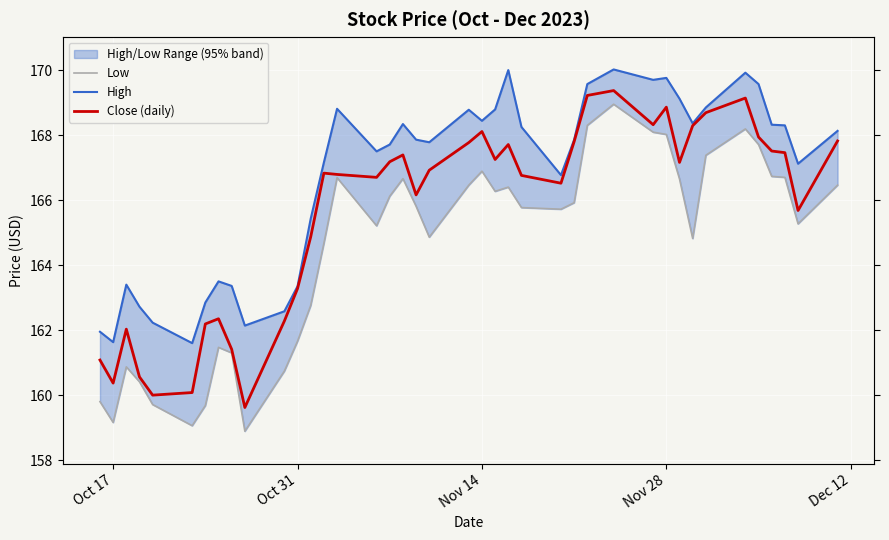

True or false: High and Low intersect in this chart.

False